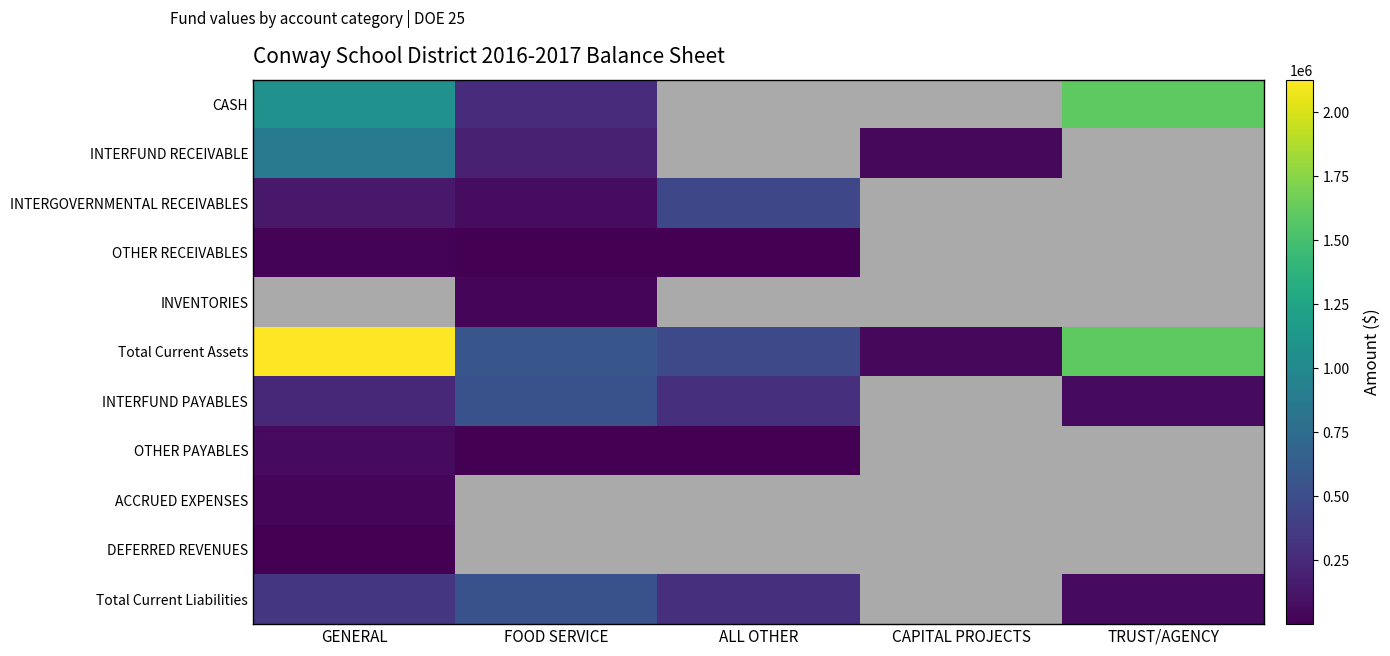

Between CAPITAL PROJECTS and ALL OTHER, which is larger?

ALL OTHER